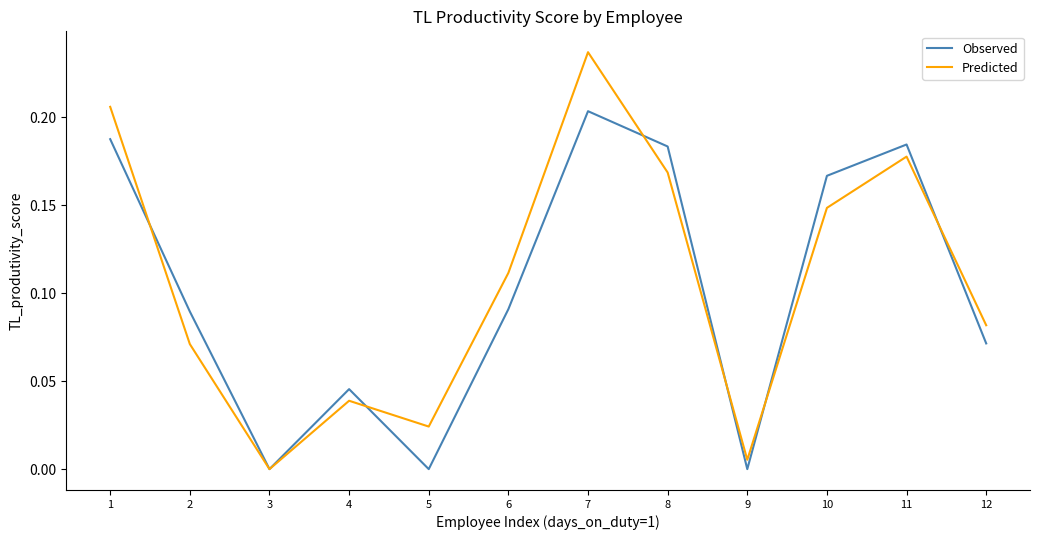

At which category does the chart reach its peak across all series?

7